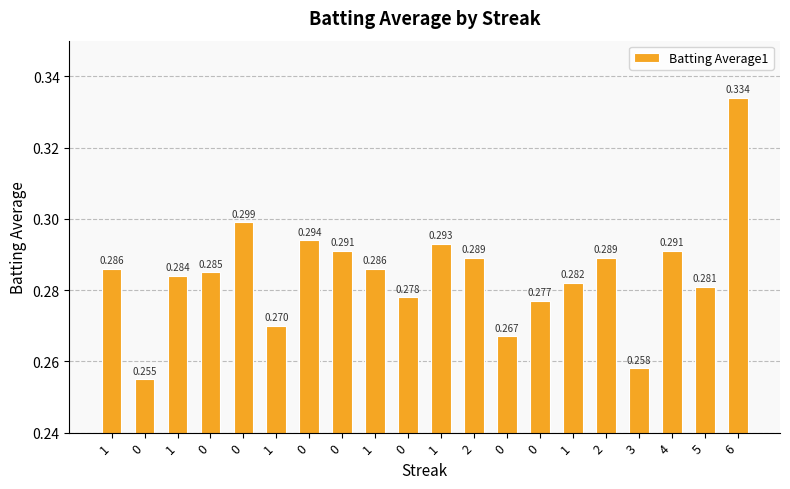

List the labels in order of value, largest first.

6, 0, 0, 1, 0, 4, 2, 2, 1, 1, 0, 1, 1, 5, 0, 0, 1, 0, 3, 0